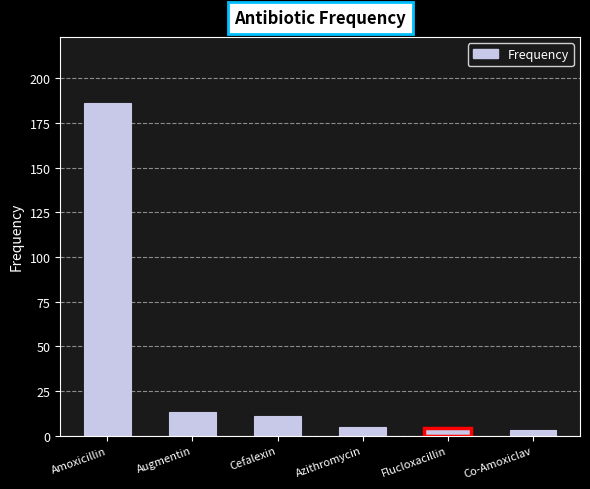

What is the maximum value shown in the chart?

186